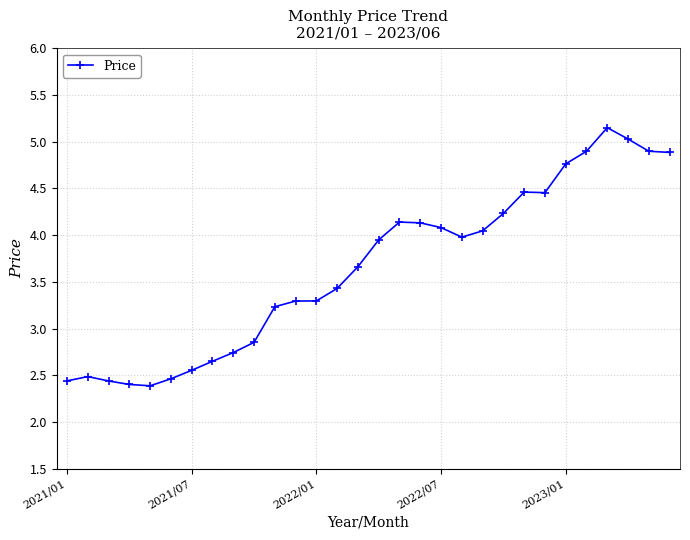

What is the difference between the maximum and minimum values?

2.8